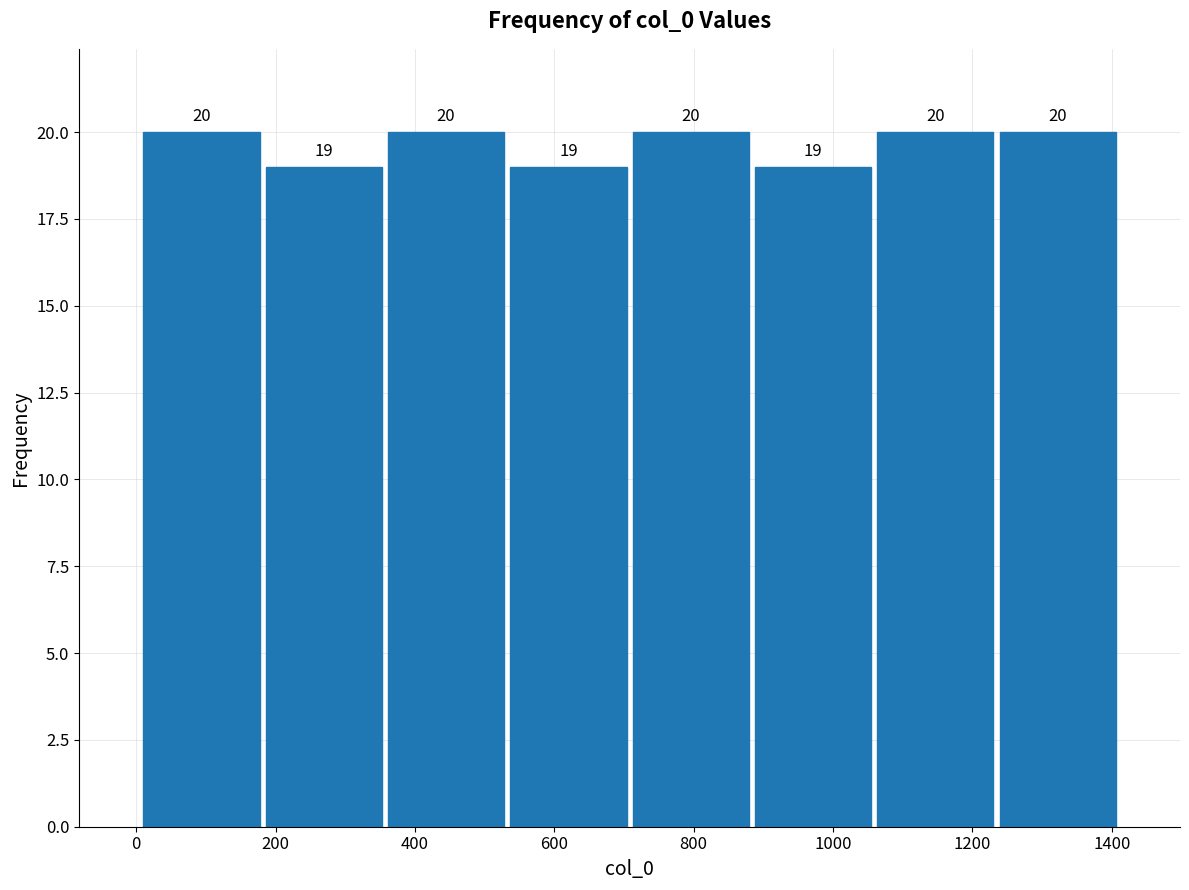

What is the height of the bar covering 1240 to 1420 on the x-axis? The bar edges are not printed on the chart, so give them approximately, as read against the axis.

20